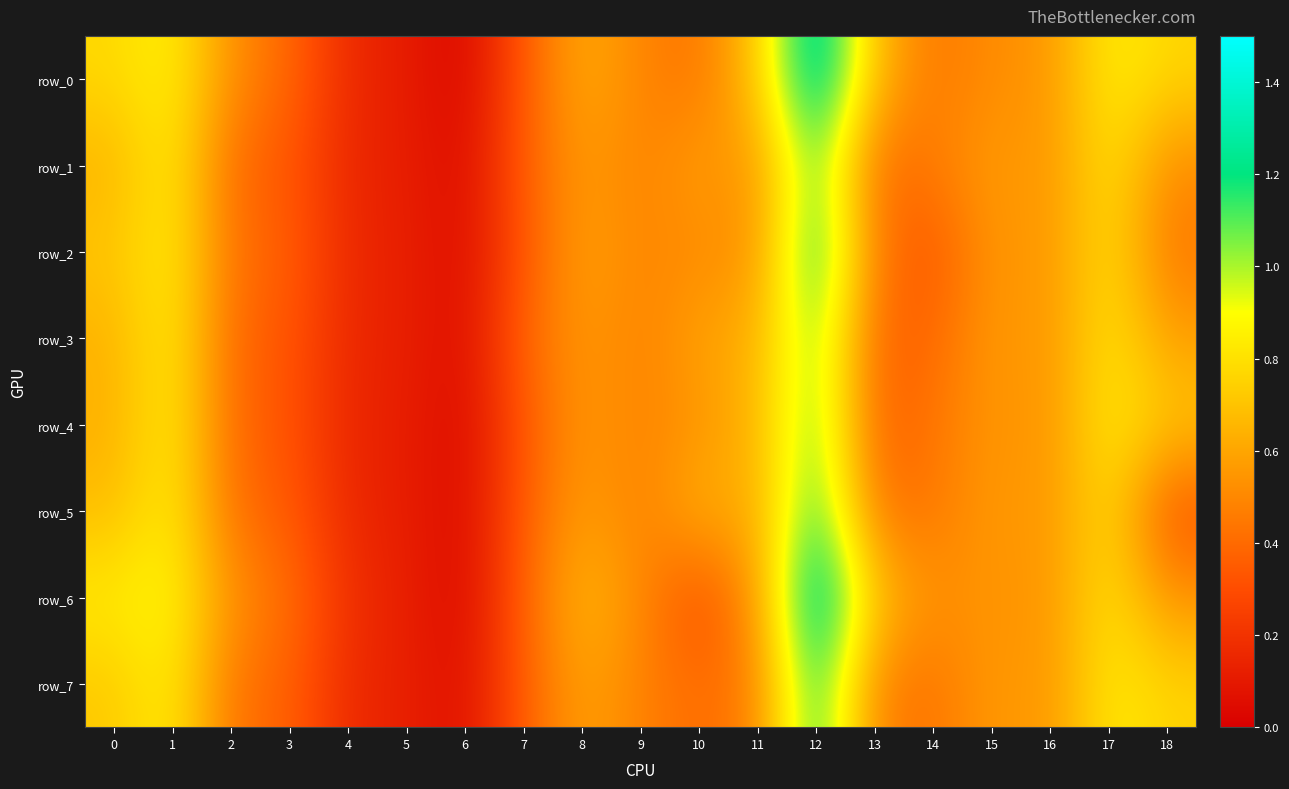

List the series in order of their peak value, highest first.

row_6, row_0, row_2, row_7, row_5, row_1, row_4, row_3